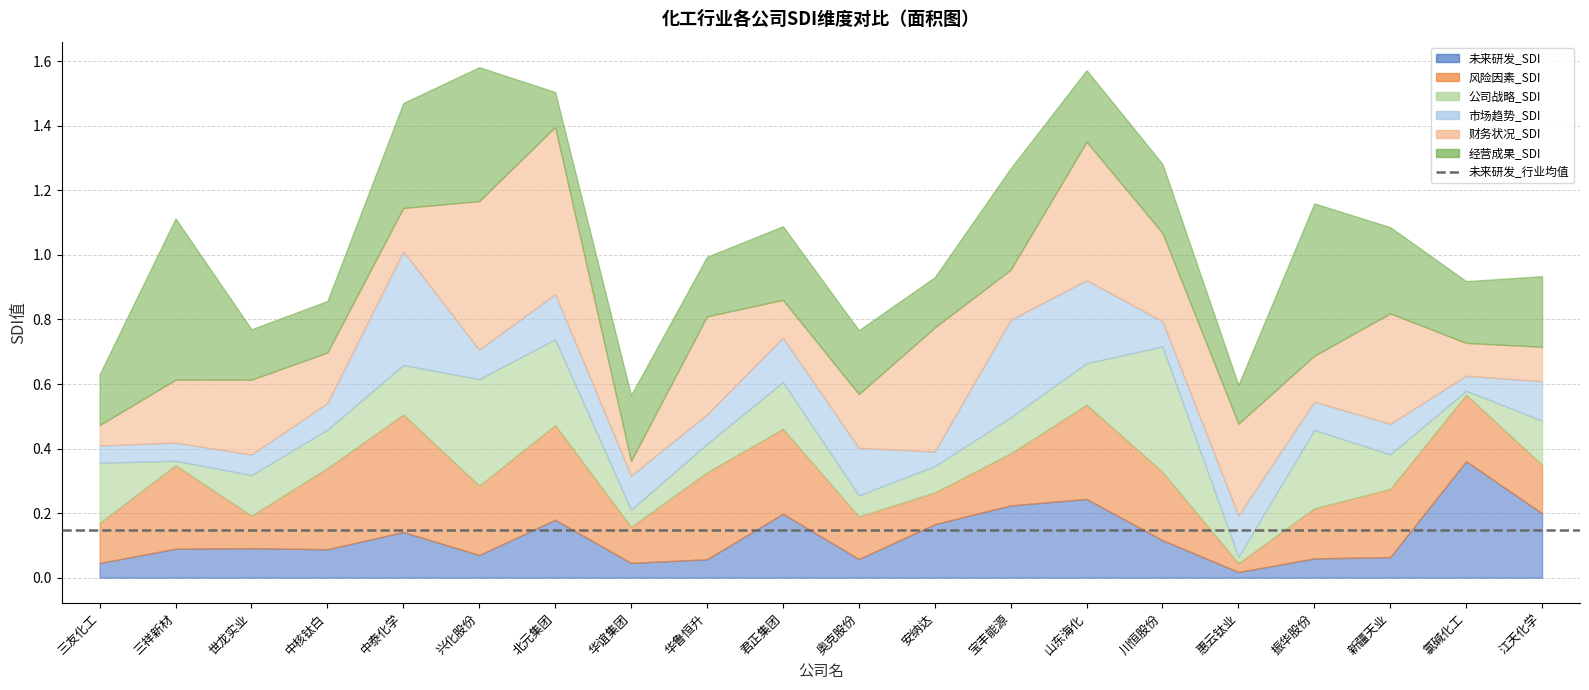

List the labels in order of 风险因素_SDI value, smallest first.

惠云钛业, 安纳达, 世龙实业, 华谊集团, 三友化工, 奥克股份, 江天化学, 振华股份, 宝丰能源, 氯碱化工, 新疆天业, 川恒股份, 兴化股份, 中核钛白, 三祥新材, 君正集团, 华鲁恒升, 山东海化, 北元集团, 中泰化学